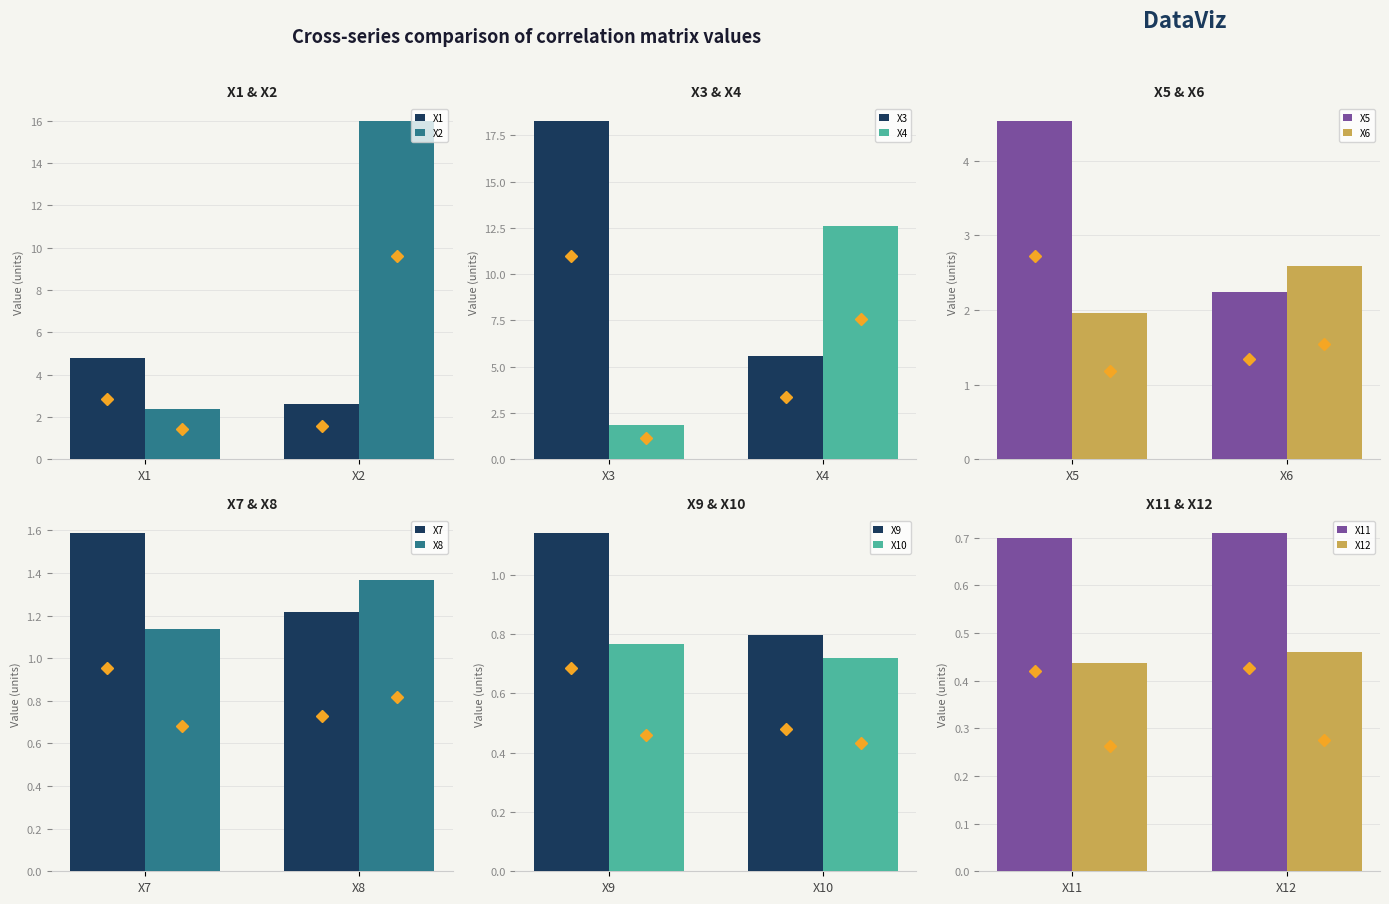

What is the value of the X5 bar at the 6th from the left?

2.2